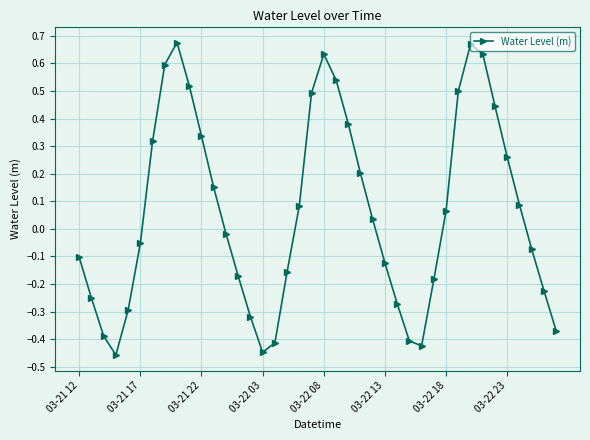

How many points are higher than both their immediate neighbors (excluding endpoints)?

3